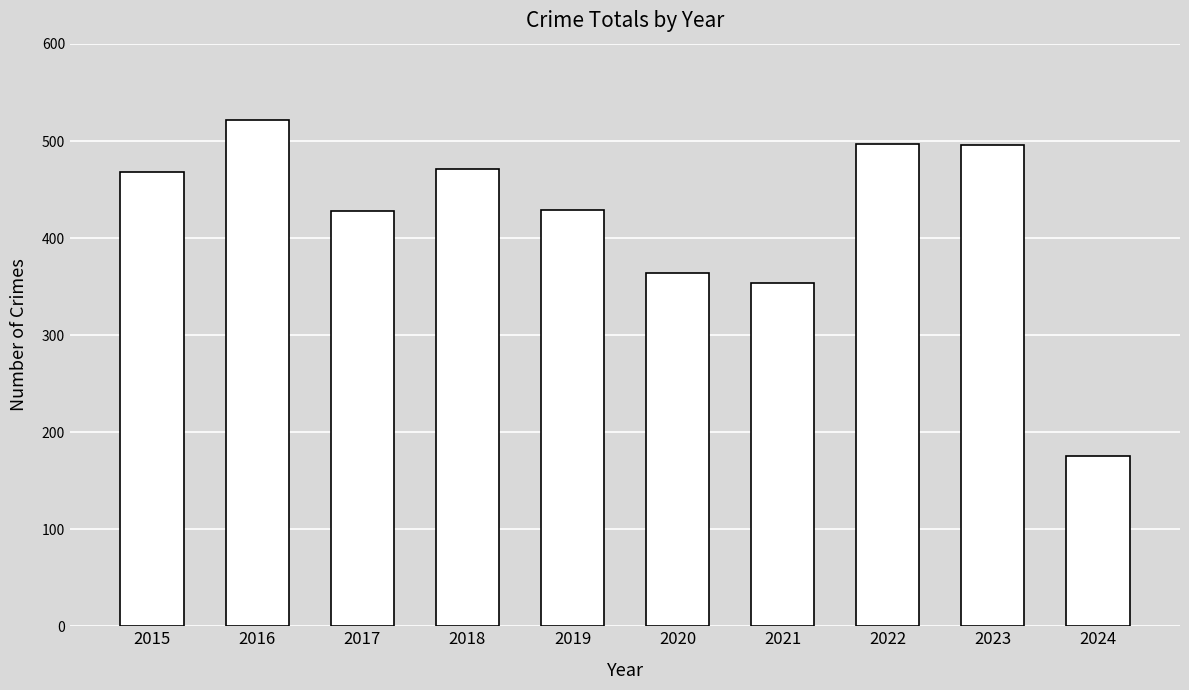

Between 2022 and 2015, which is larger?

2022